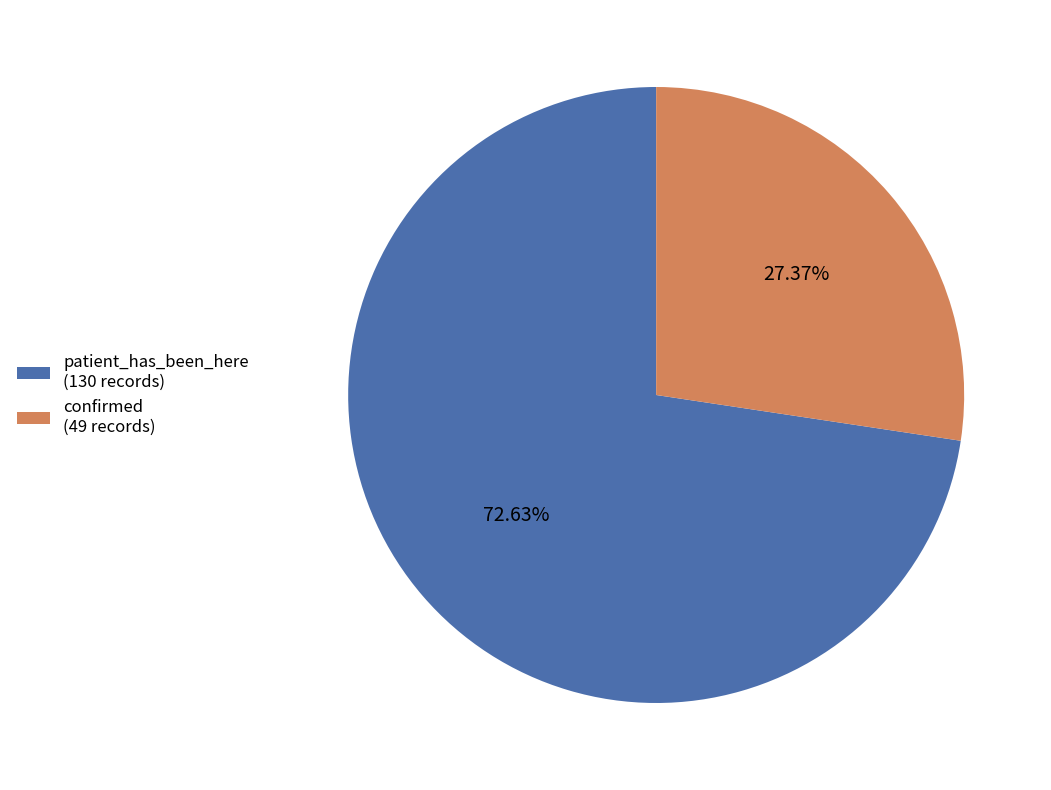

To the nearest percent, what is the combined percentage of patient_has_been_here and confirmed?

100%